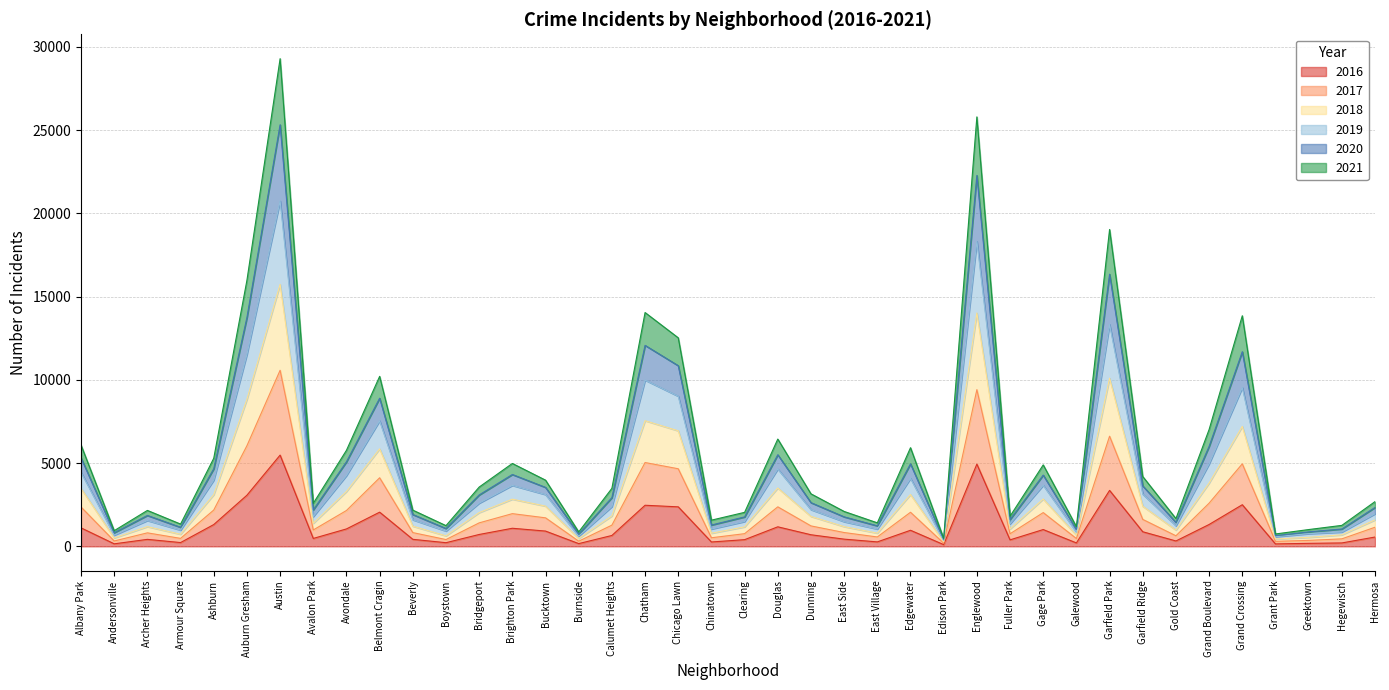

What is the total value across all series at Garfield Park?

19035